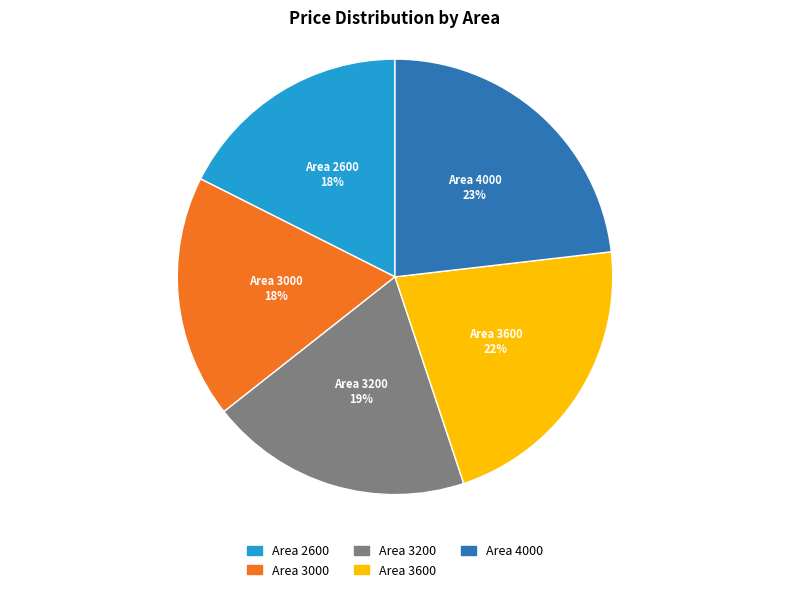

Is there a majority slice in this chart?

No